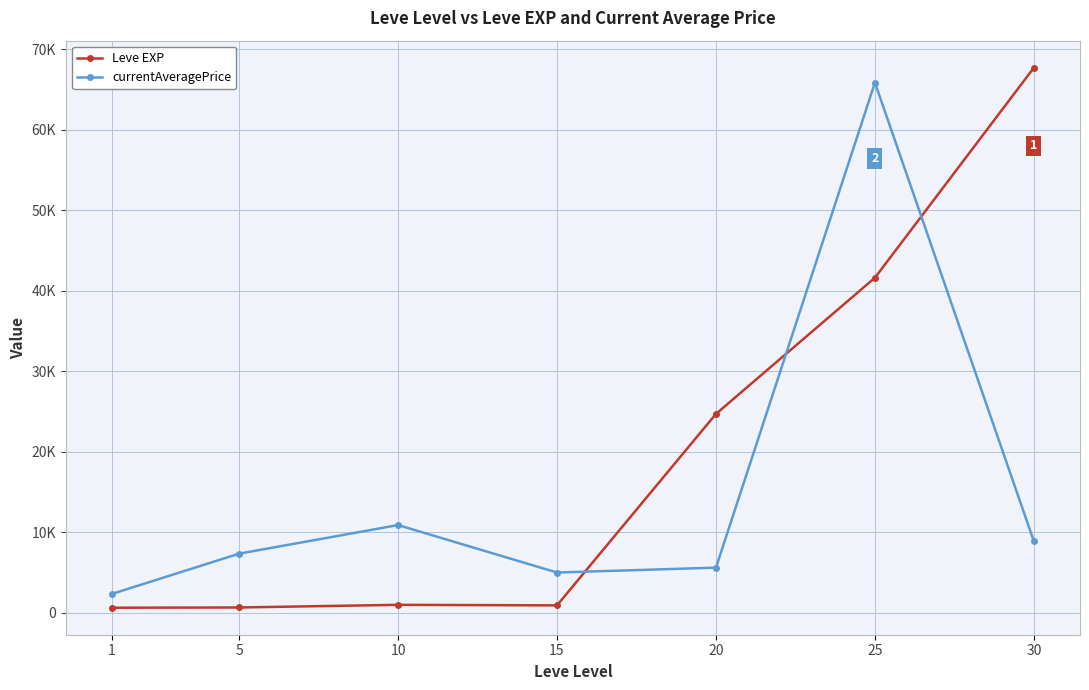

What is the minimum value shown in the chart?

630.0